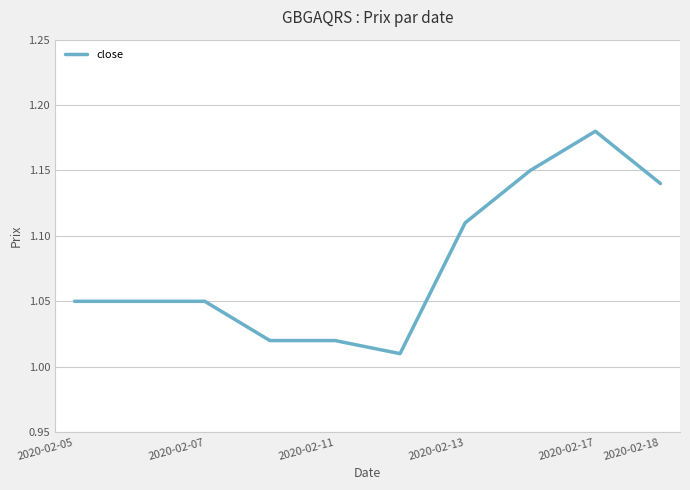

True or false: the data has more than 2 interior local peaks.

False